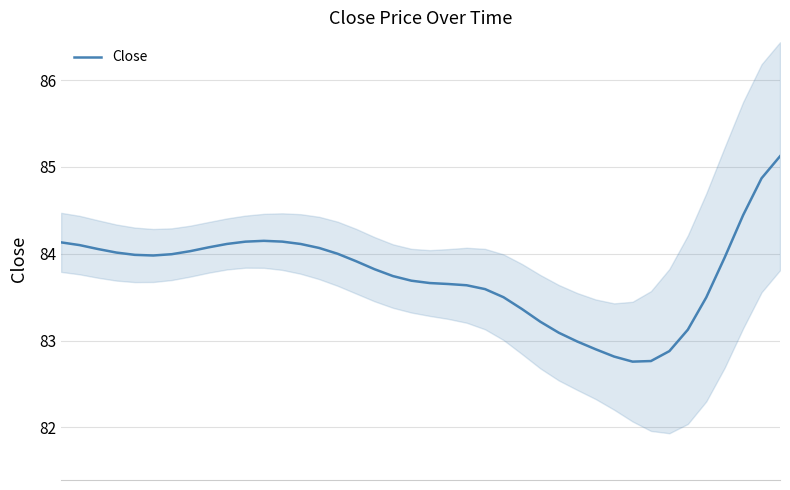

Which category has the lowest value across all series?

31